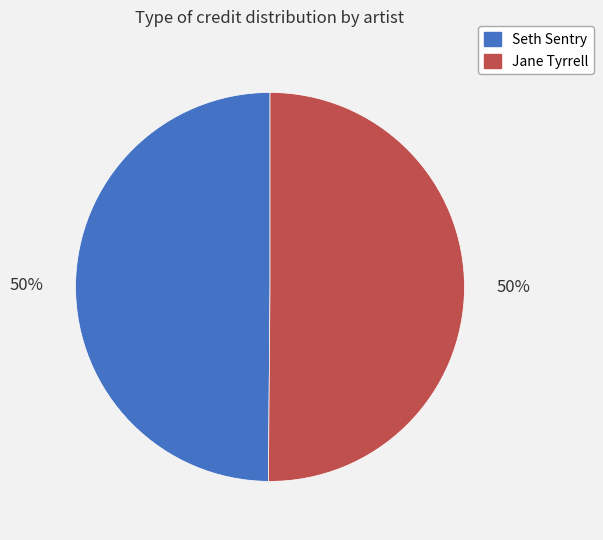

The Jane Tyrrell slice represents 63% of the pie. True or false?

False